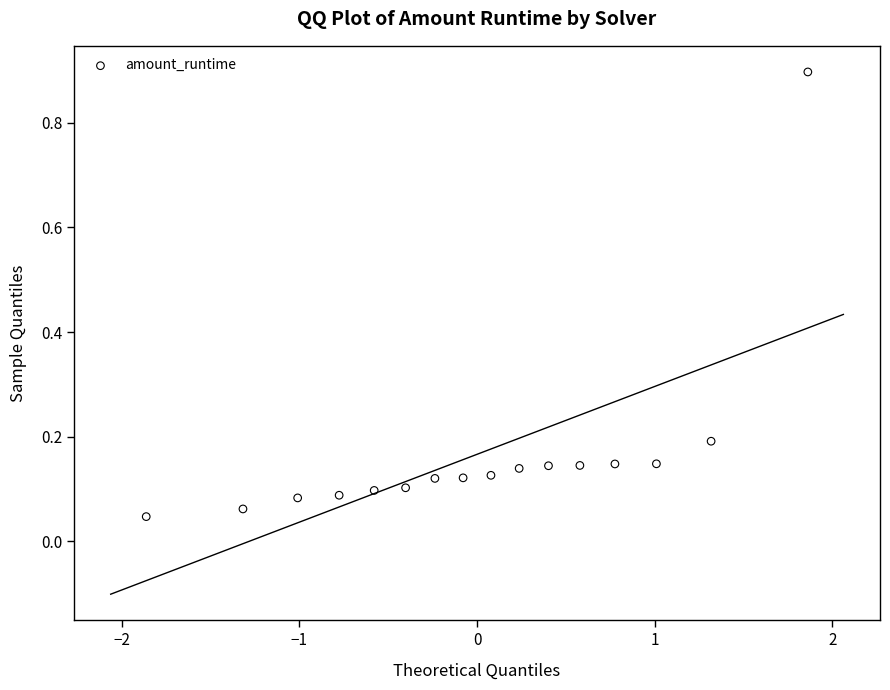

What is the range of X values (max minus min)?

3.7